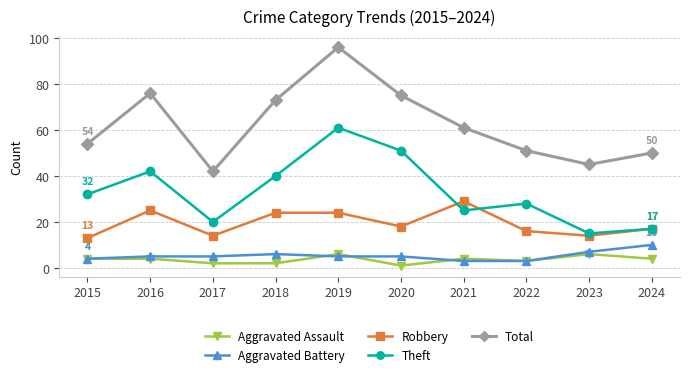

True or false: Aggravated Battery has more than 0 points higher than both neighbors.

True